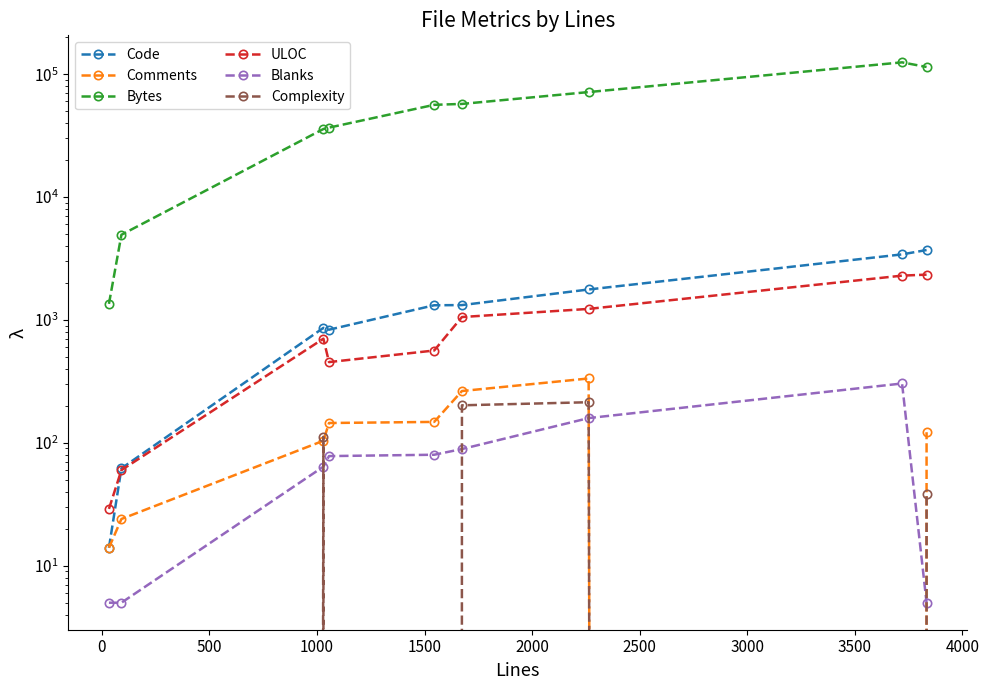

Is this an area chart (filled region under the line)?

No